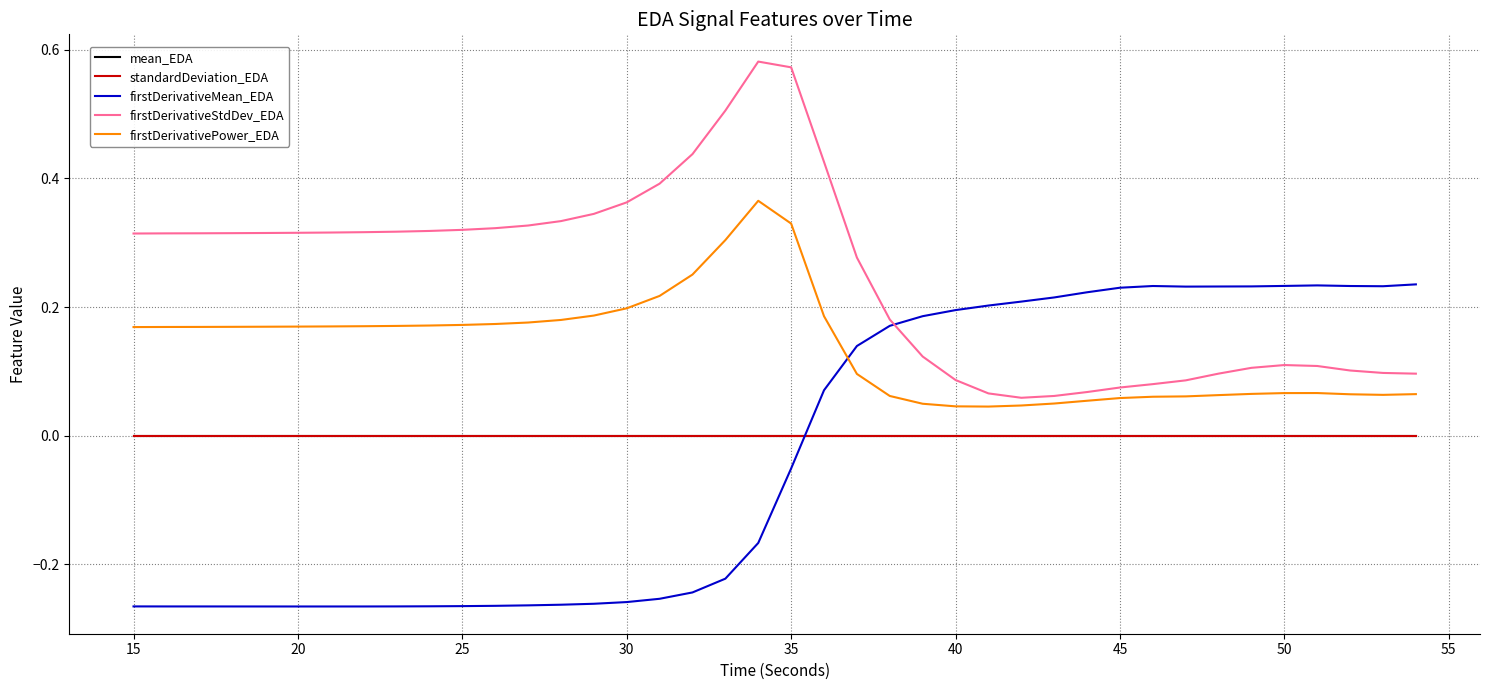

What is the sum of all firstDerivativeMean_EDA values?

-1.2